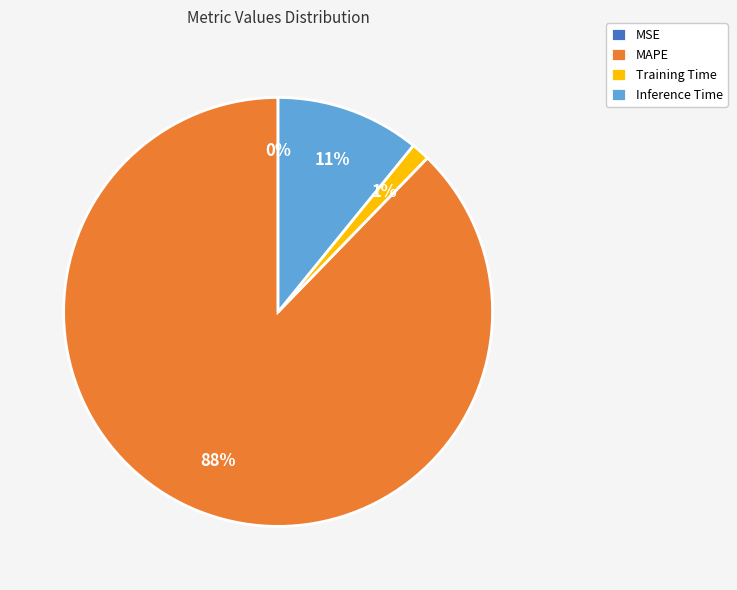

To the nearest percent, what is the average slice percentage?

25%